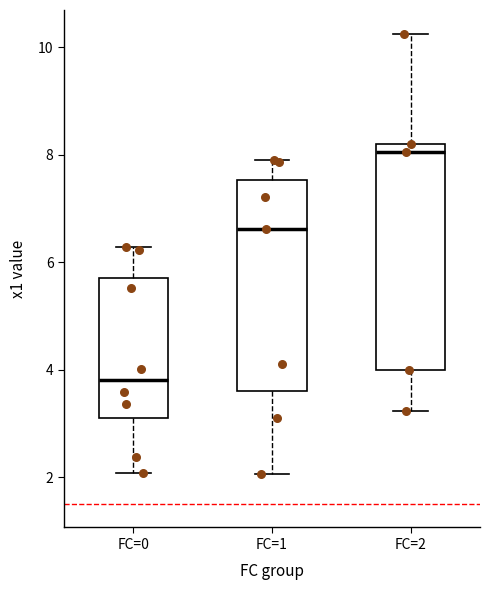

Reading left to right, read every box against the y-axis: the position of its median line, the range the box covers, and the ends of its whiskers. The values are not printed on the chart, so give them approximately, as read against the axis.

FC=0: median 3.8, box 3.2 to 5.8, whiskers 2.0 to 6.2
FC=1: median 6.6, box 3.6 to 7.6, whiskers 2.0 to 8.0
FC=2: median 8.0, box 4.0 to 8.2, whiskers 3.2 to 10.2